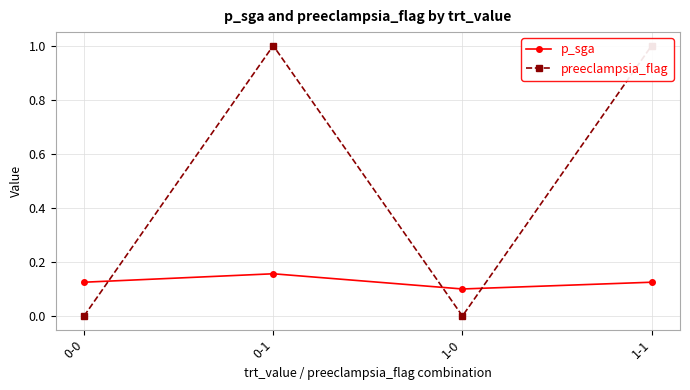

True or false: preeclampsia_flag and p_sga intersect in this chart.

True